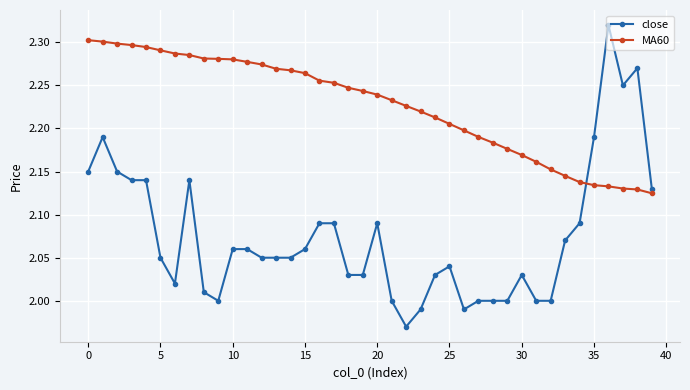

How many intersections are there between close and MA60?

1